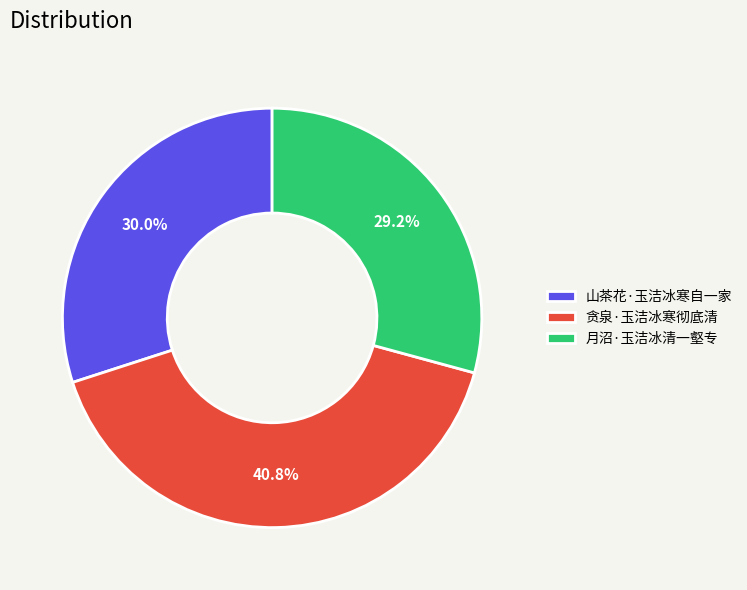

Is there any slice that represents more than half of the pie?

No